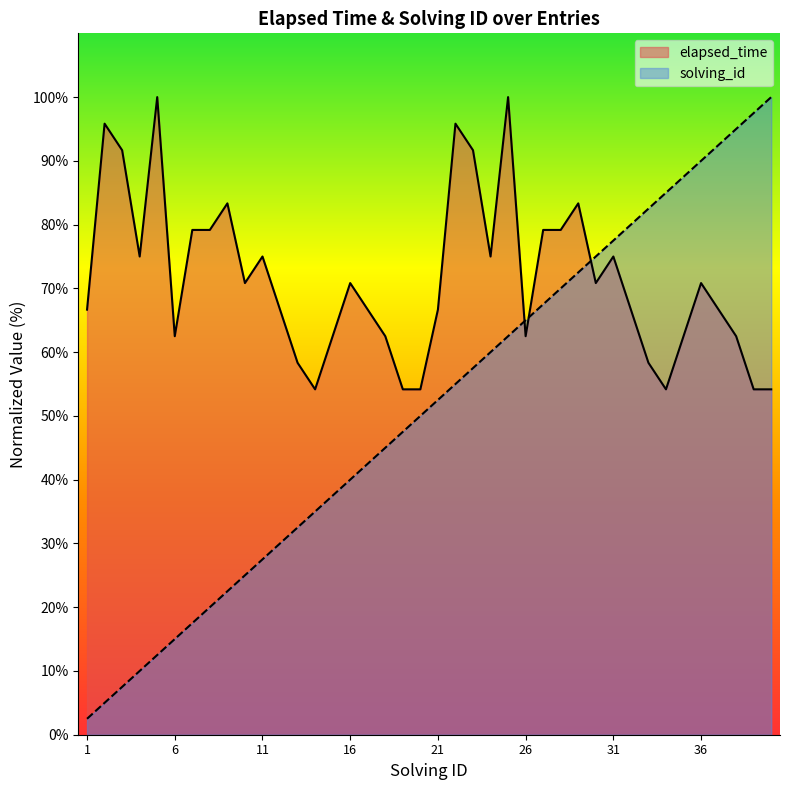

The value of elapsed_time at 6 is 13.8. True or false?

False